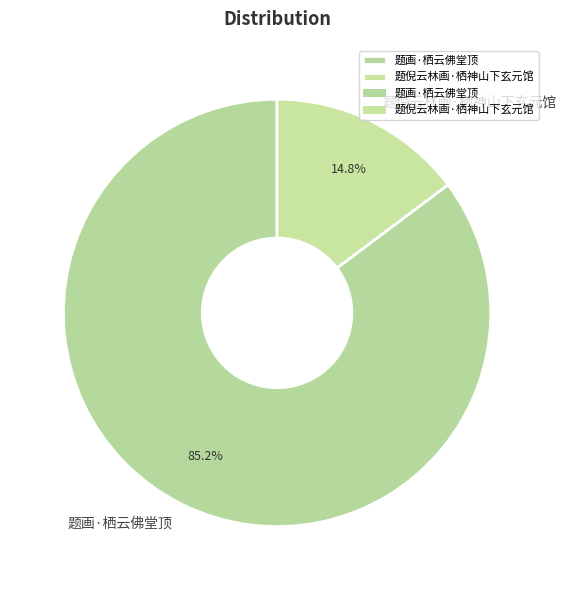

What is the smallest slice in the pie chart?

题倪云林画·栖神山下玄元馆